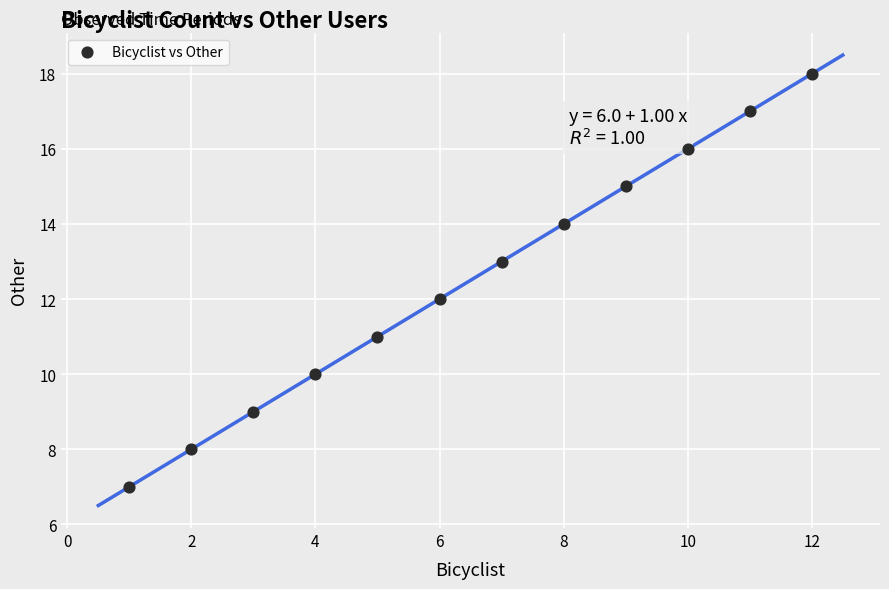

What is the range of Y values (max minus min)?

11